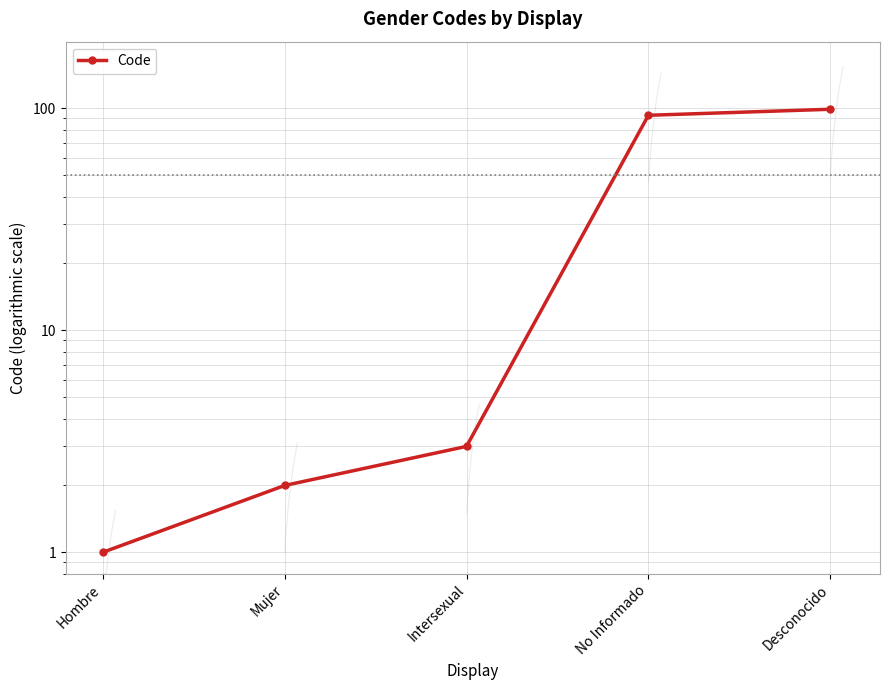

Reading left to right, list all the values displayed in this chart.

Hombre=1	Mujer=2	Intersexual=3	No Informado=93	Desconocido=99